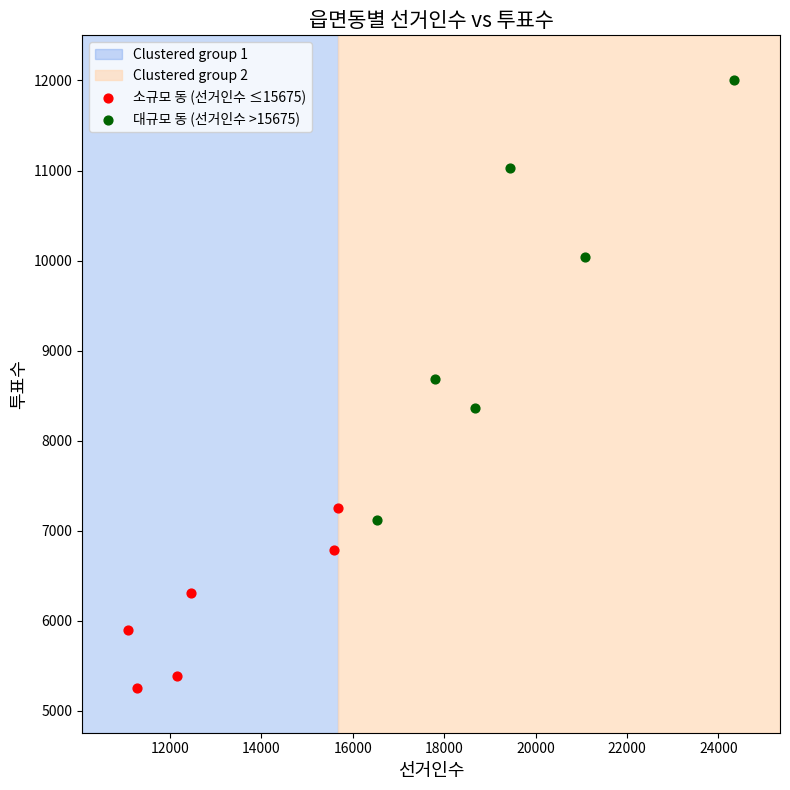

Which series reaches the maximum Y coordinate?

대규모 동 (선거인수 >15675)